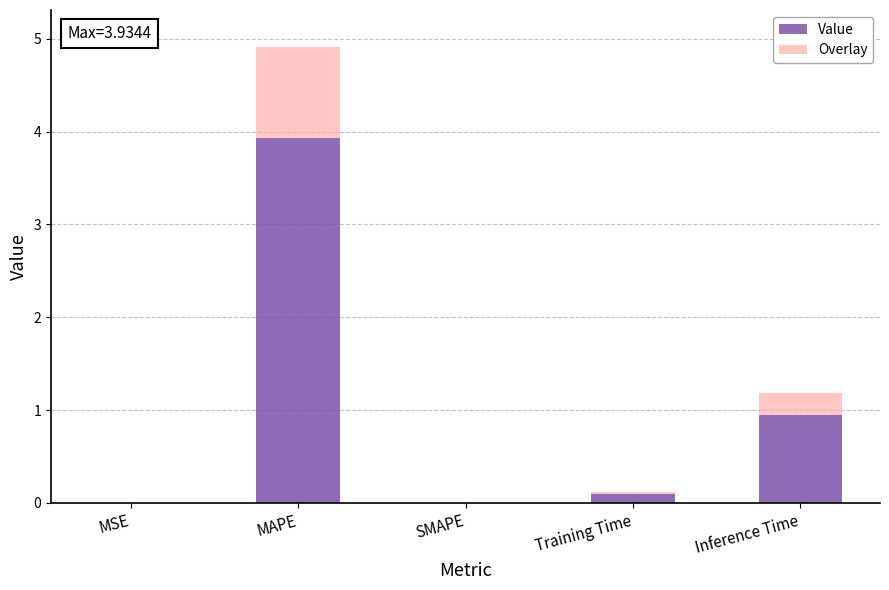

Does the chart contain stacked bars?

Yes